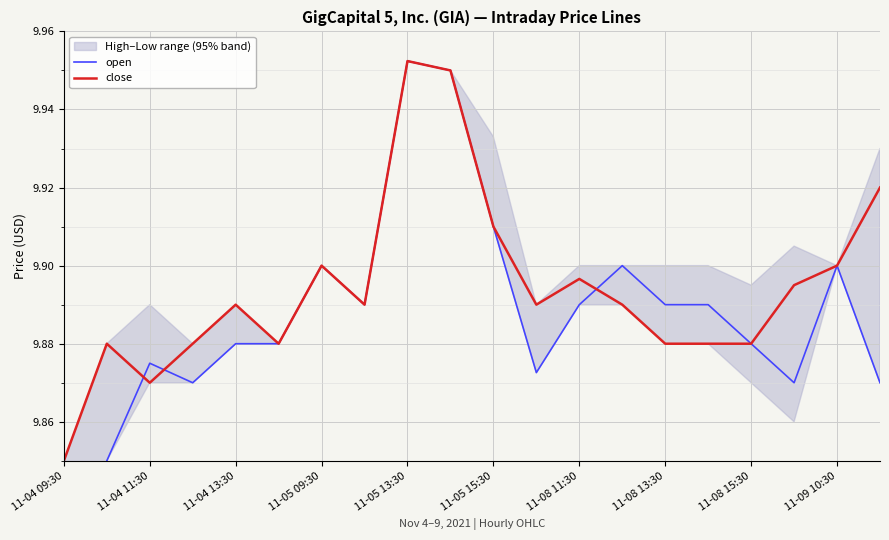

At which label does close reach its minimum?

11-04 09:30